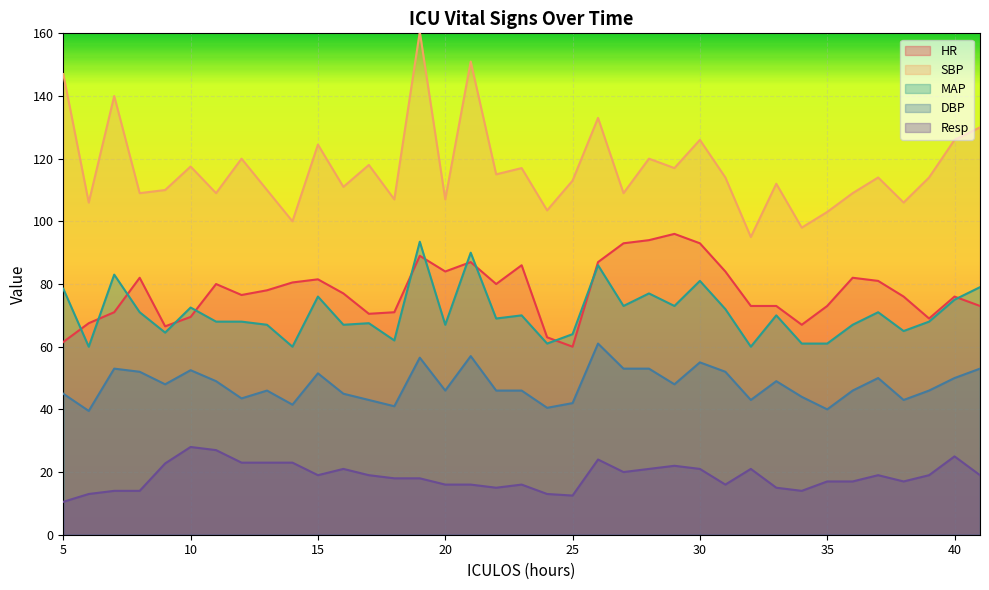

The value of MAP at 19 is 126.8. True or false?

False